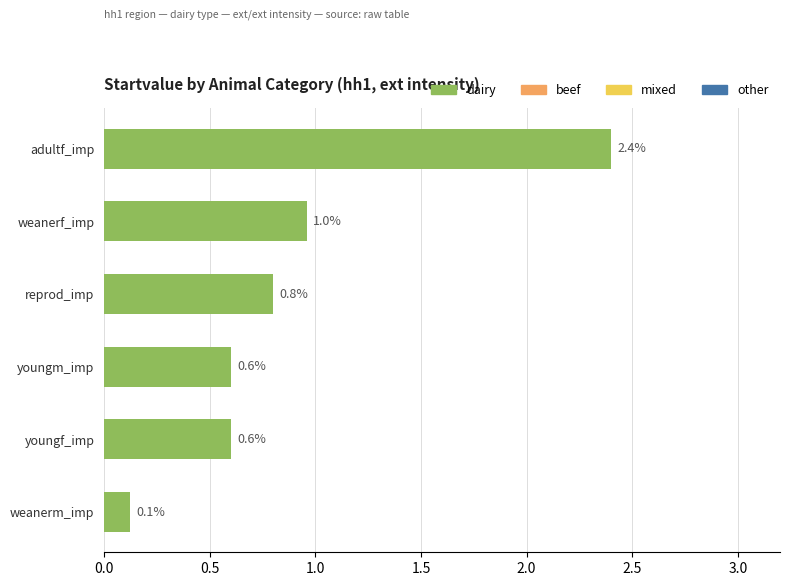

What is the approximate value at reprod_imp?

0.8